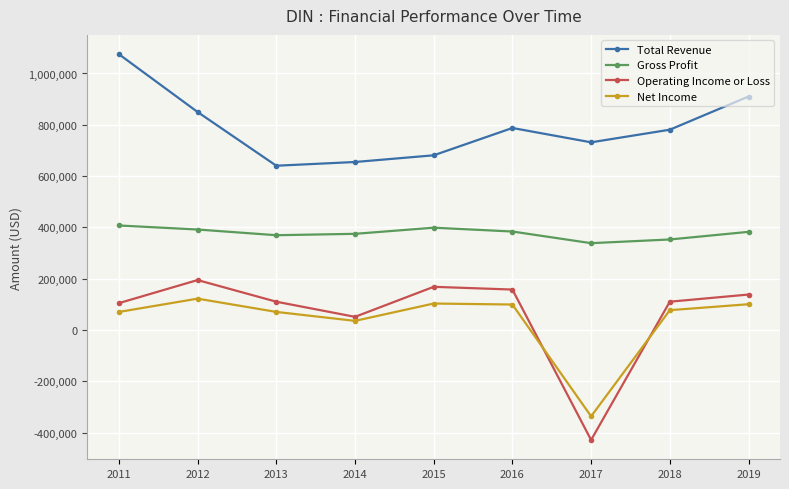

What is the minimum value shown in the chart?

-428300